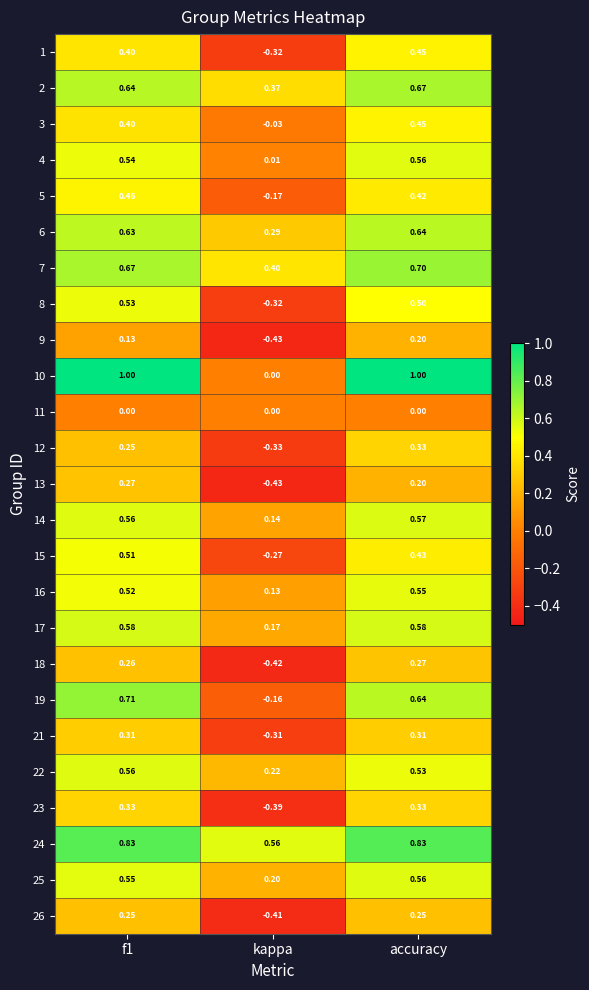

At which category does the chart reach its minimum across all series?

kappa